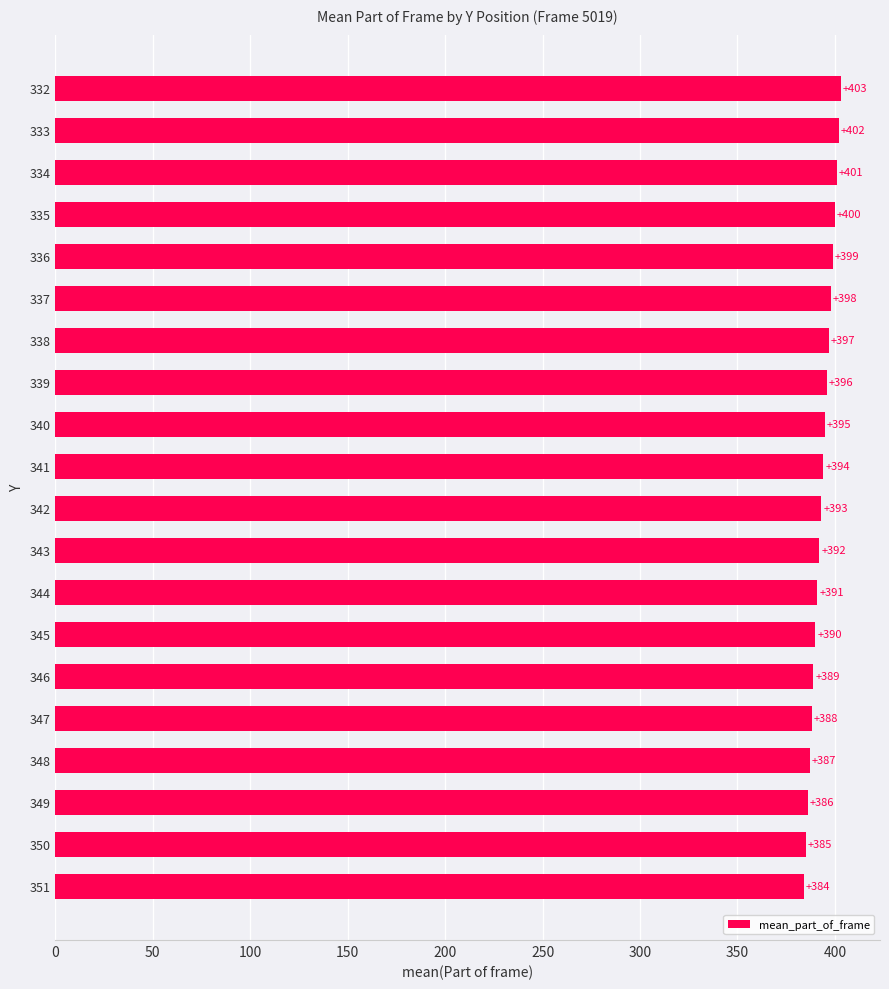

What is the difference between the second highest and second lowest values?

17